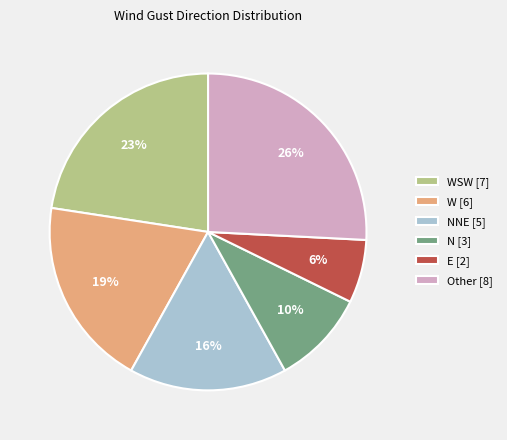

Count the number of slices in the pie.

6